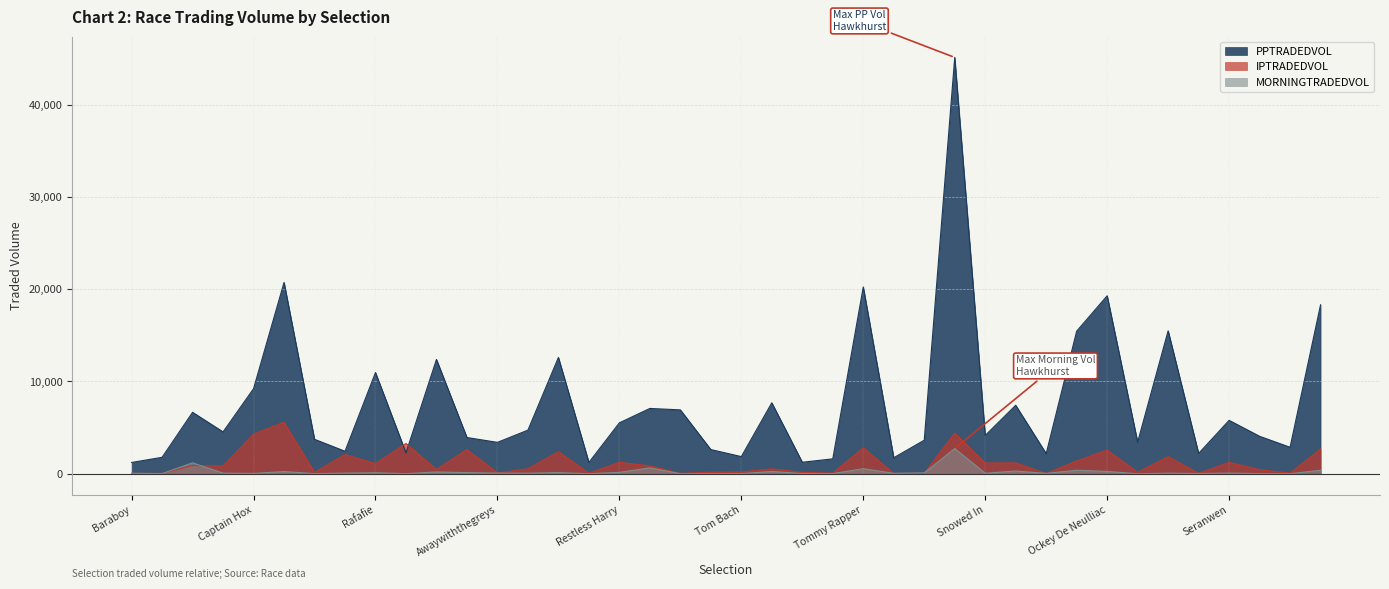

Reading left to right, list all the values displayed in this chart.

PPTRADEDVOL: 1220.5	1780.1	6654.7	4533.7	9216.9	20727.5	3731.1	2436.0	10963.7	2261.4	12385.4	3924.4	3401.0	4725.4	12600.3	1226.8	5516.4	7074.9	6920.5	2619.2	1856.1	7687.2	1245.1	1614.4	20237.6	1733.8	3635.3	45109.6	4148.9	7419.3	2181.5	15448.0	19283.0	3423.0	15488.6	2198.8	5785.7	4056.6	2867.7	18306.0
IPTRADEDVOL: 36.2	32.6	895.1	845.6	4301.8	5578.1	144.1	2075.0	1092.4	3279.1	471.1	2621.2	86.2	533.8	2386.8	55.0	1236.7	854.3	38.7	165.0	194.1	526.1	150.5	64.3	2809.3	27.2	48.0	4401.0	1167.1	1175.8	18.9	1382.4	2566.6	151.0	1848.0	47.0	1225.7	443.2	63.1	2673.2
MORNINGTRADEDVOL: 54.0	12.0	1182.6	65.3	33.2	236.6	14.0	67.6	107.4	9.0	192.5	120.6	67.6	58.7	123.4	2.5	149.7	637.8	2.0	0.0	16.1	245.2	20.0	11.8	548.7	44.8	93.4	2726.7	51.8	292.2	37.4	379.1	251.1	0.0	59.7	23.5	67.5	14.0	0.0	379.3